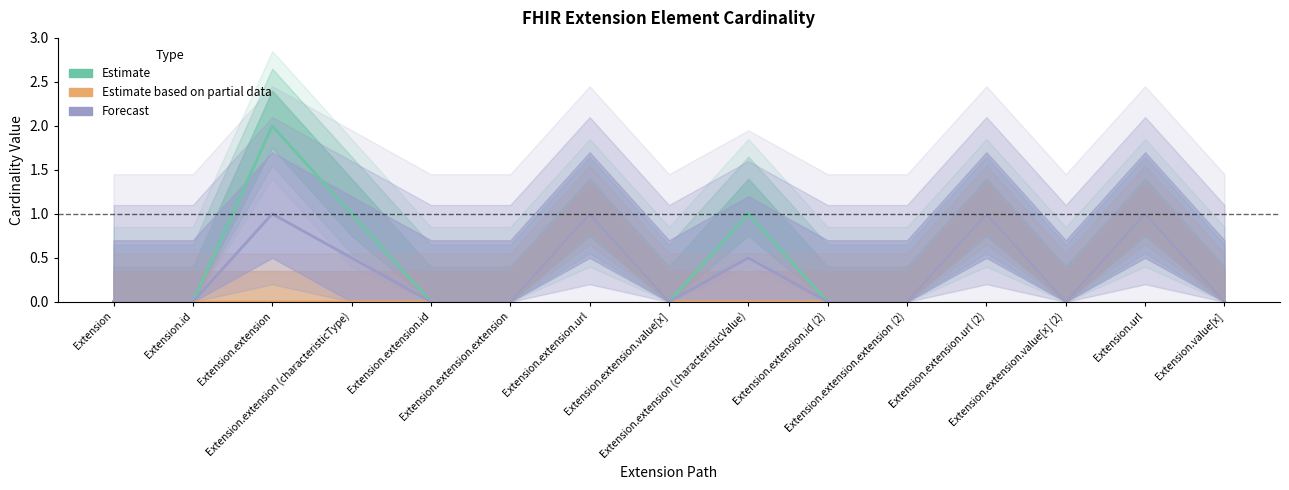

At which category does Forecast reach its first local valley?

Extension.extension.value[x]